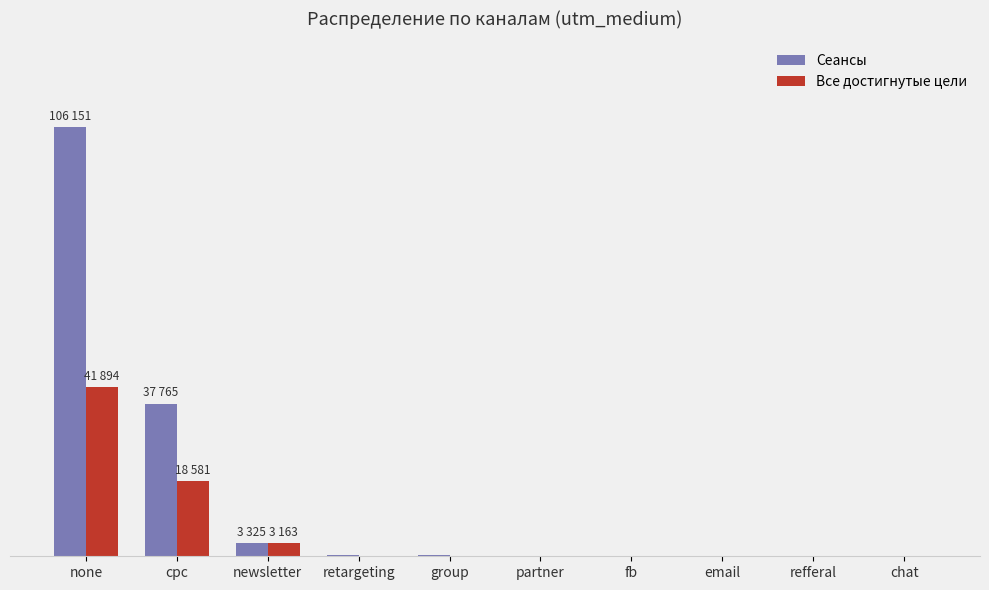

What is the greatest value displayed?

106151